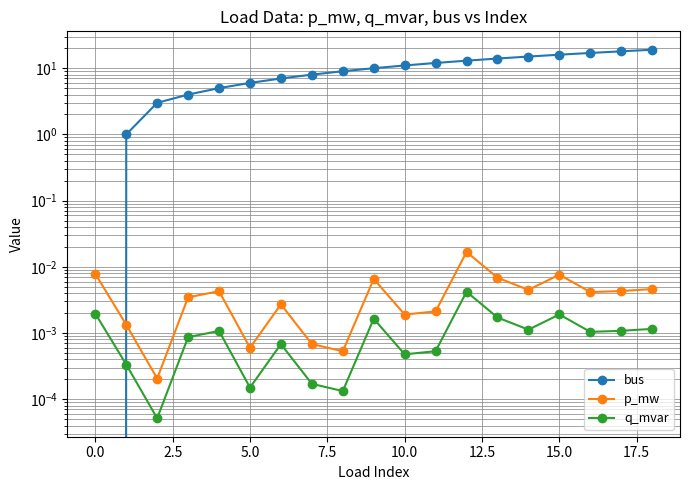

At which category is the sum across all series the highest?

18